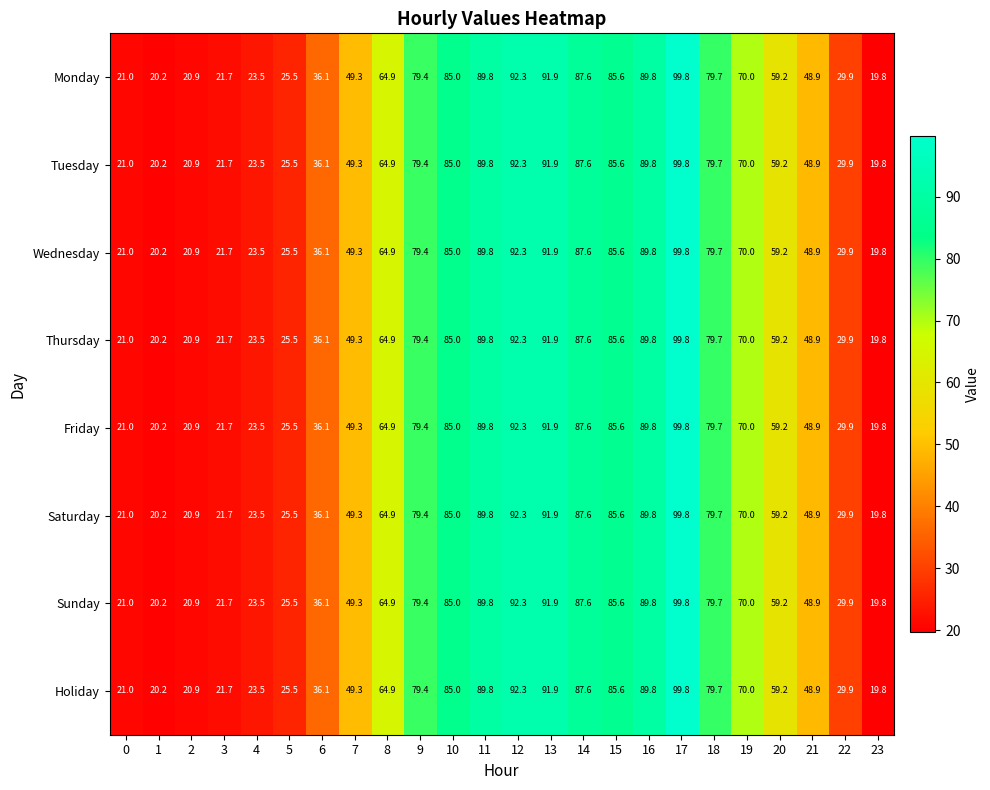

What value does the Wednesday series have at 20?

59.2